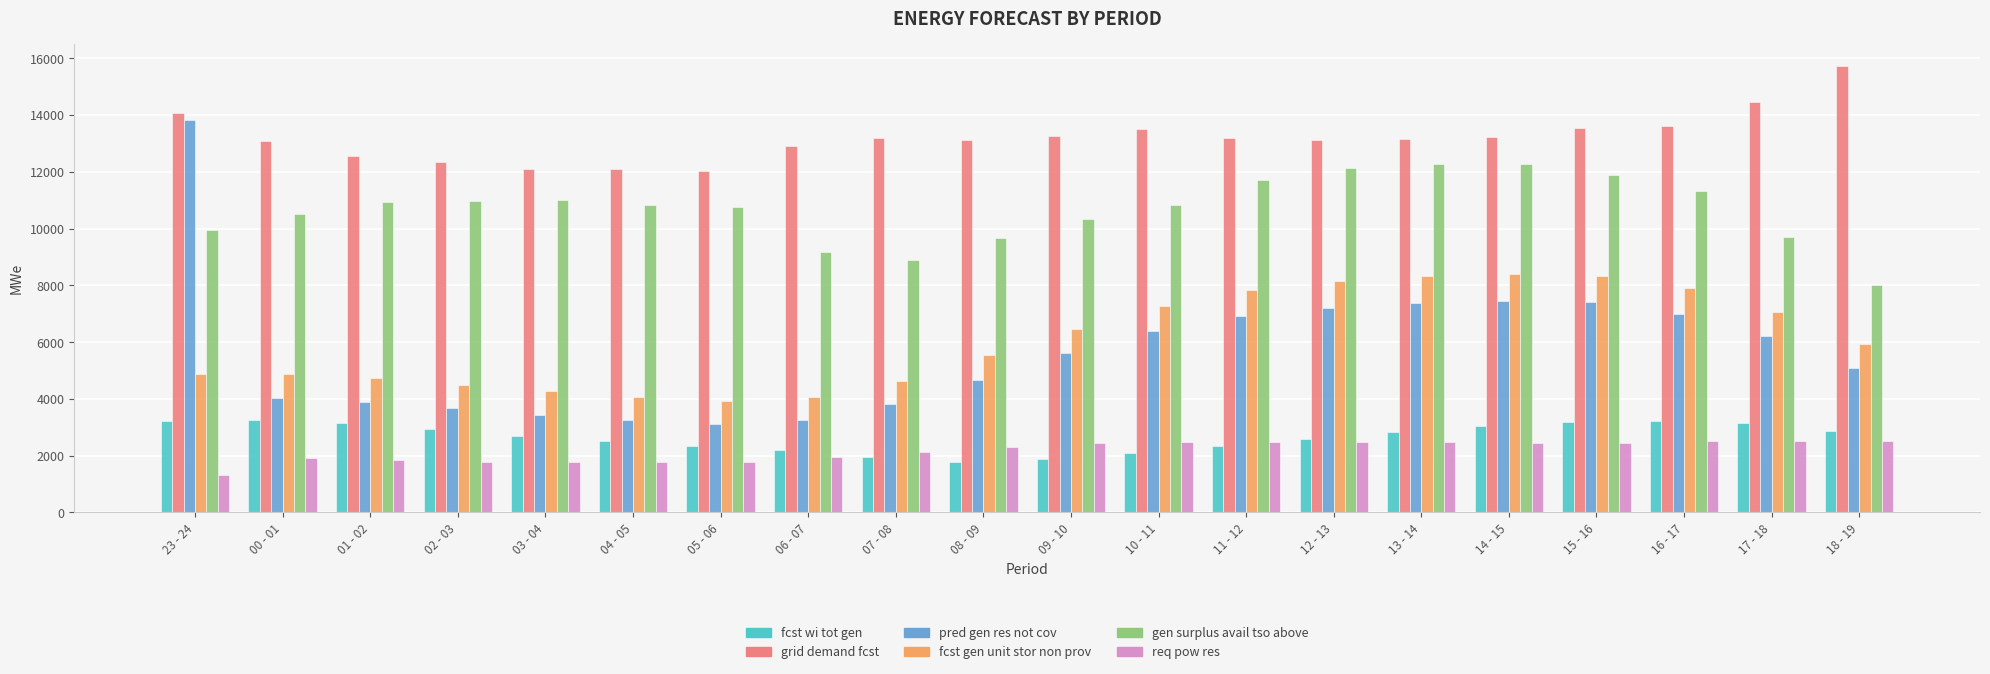

What are all the series names shown in the legend?

fcst wi tot gen, grid demand fcst, pred gen res not cov, fcst gen unit stor non prov, gen surplus avail tso above, req pow res